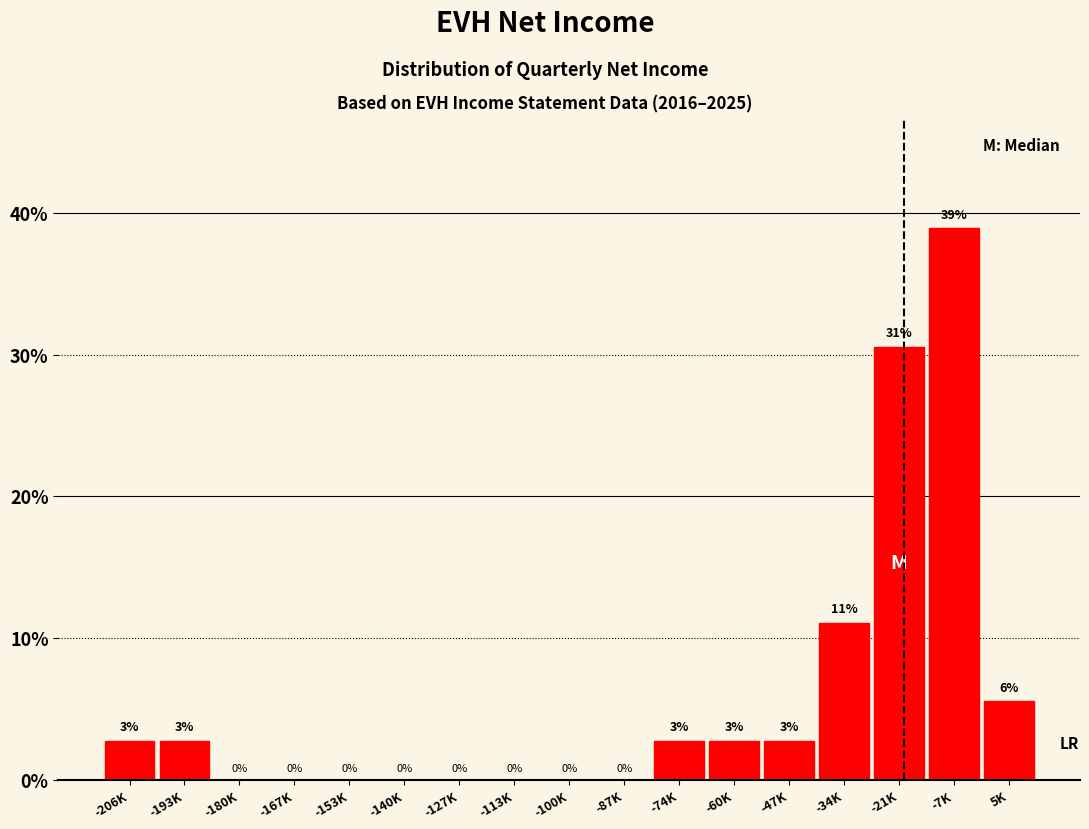

Which has a higher value, -153K or -74K?

-74K